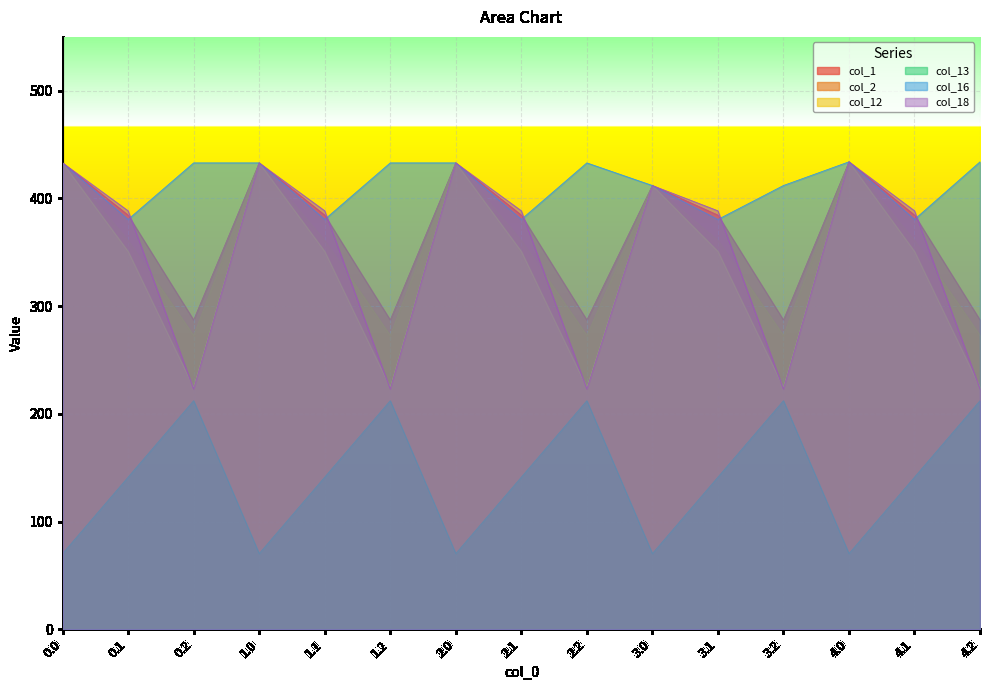

How many series are shown in this chart?

6